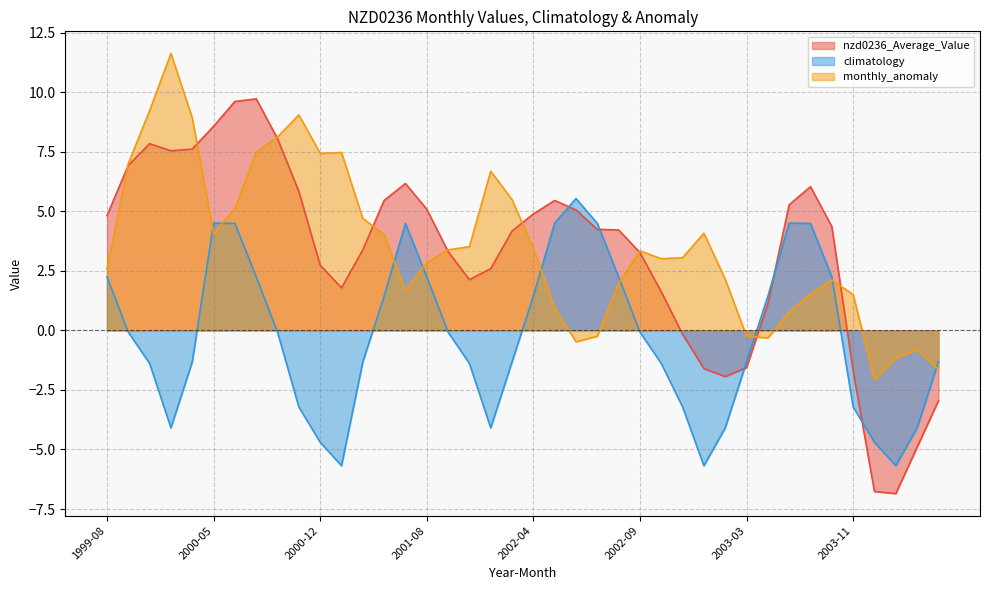

Does the chart display data point markers on the line(s)?

No